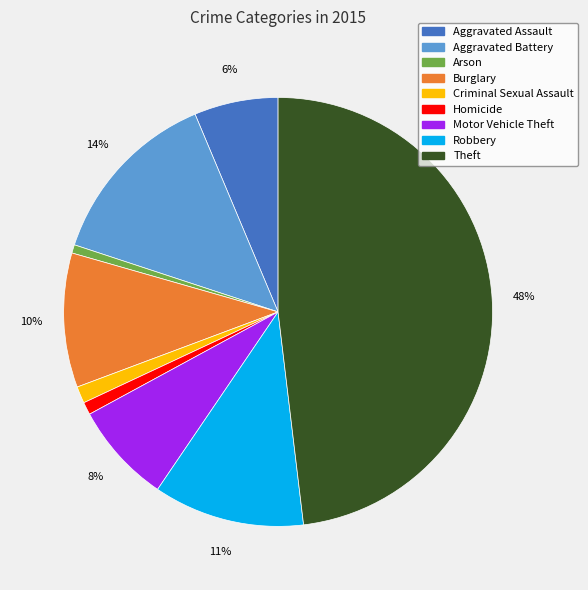

True or false: Arson accounts for 11% of the total.

False